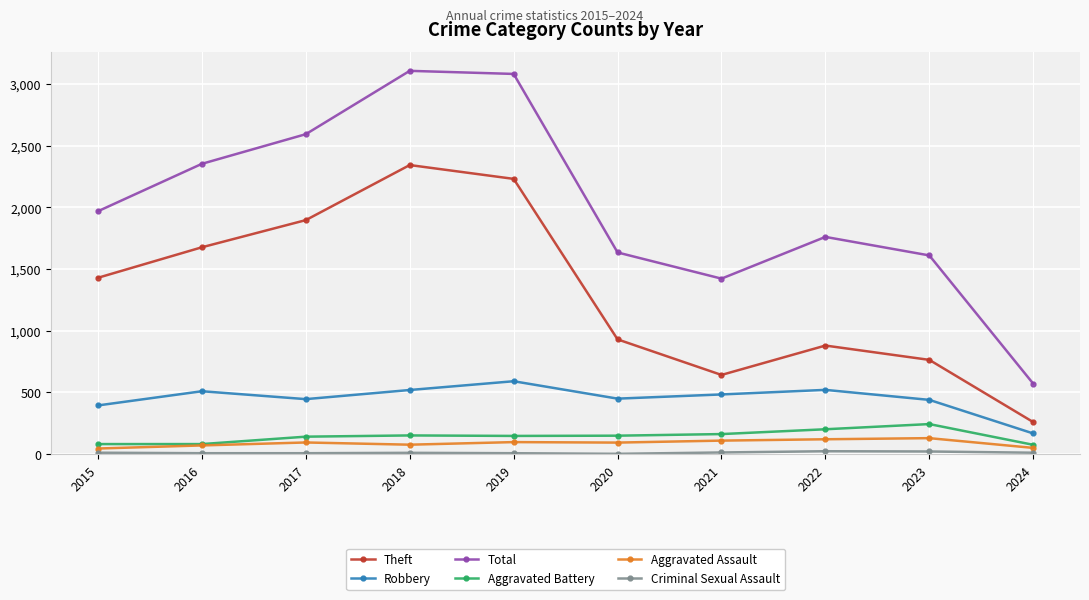

How many lines are shown in the chart?

6